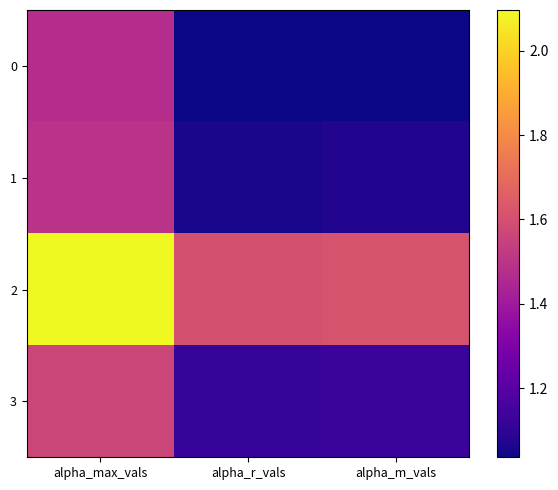

What is the greatest value displayed?

2.1